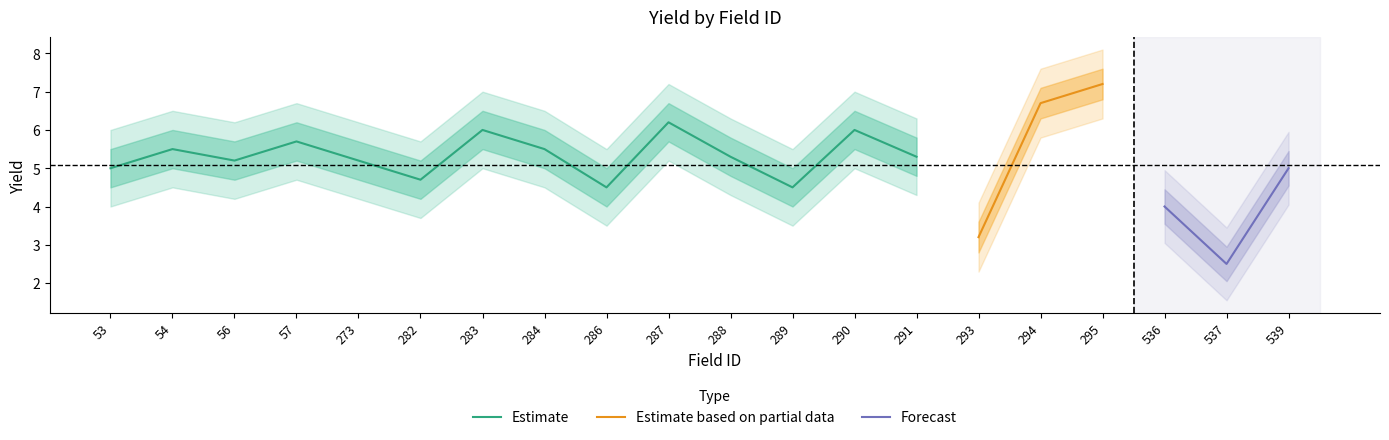

Which category has the highest value in the Estimate series?

287